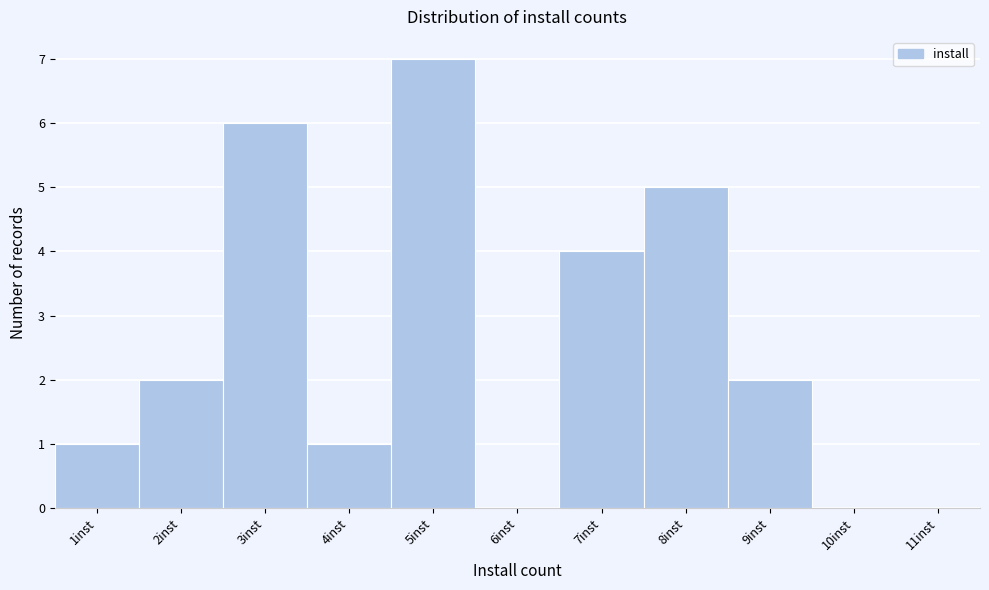

What is the height of the bar covering 7.5 to 8.5 on the x-axis? The values are not printed on the chart, so give them approximately, as read against the axis.

5